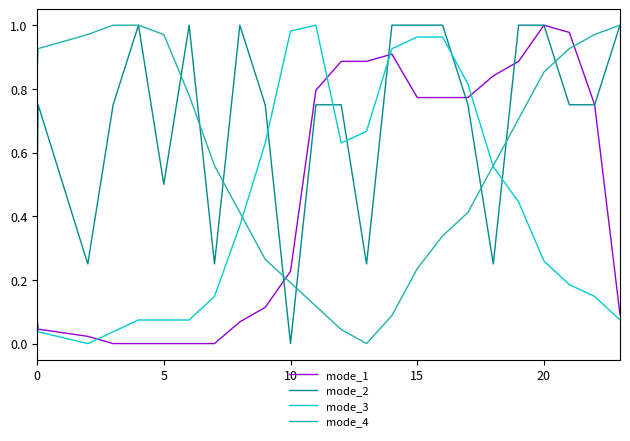

What are all the series names shown in the legend?

mode_1, mode_2, mode_3, mode_4